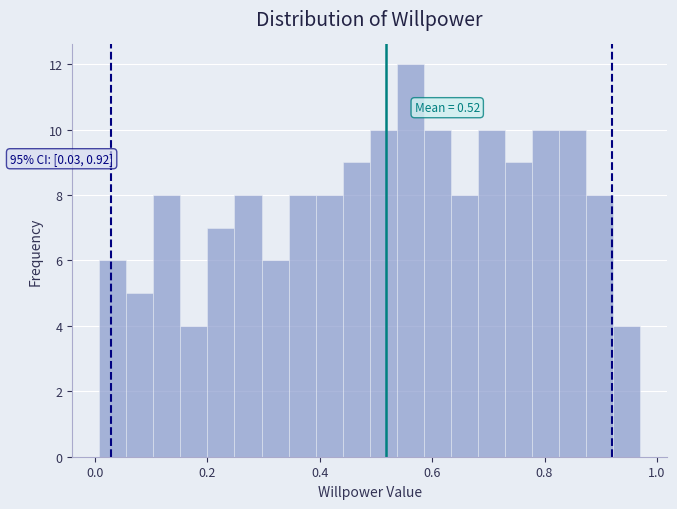

Read against the x-axis, roughly where is the centre of the tallest bar?

0.56